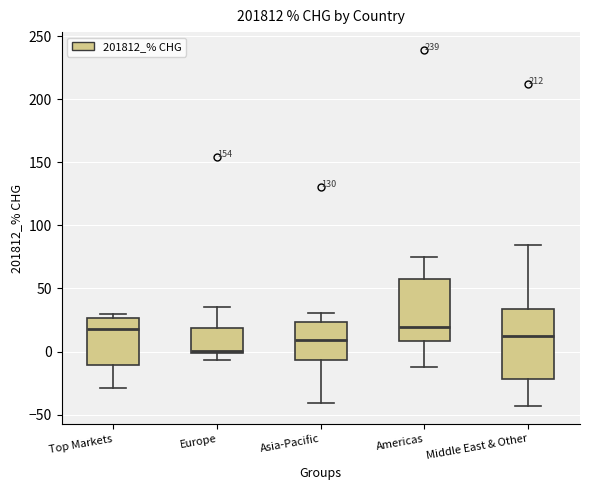

Which box is the tallest, from its lower edge to its upper edge?

Middle East & Other